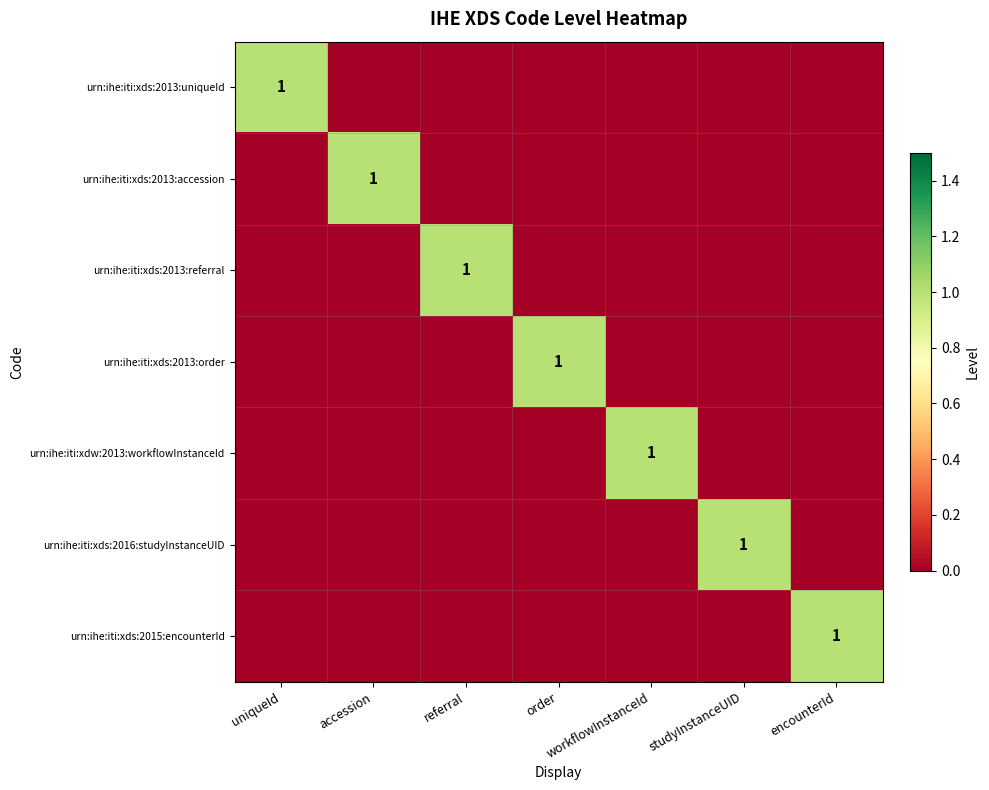

How many series are shown in this chart?

7